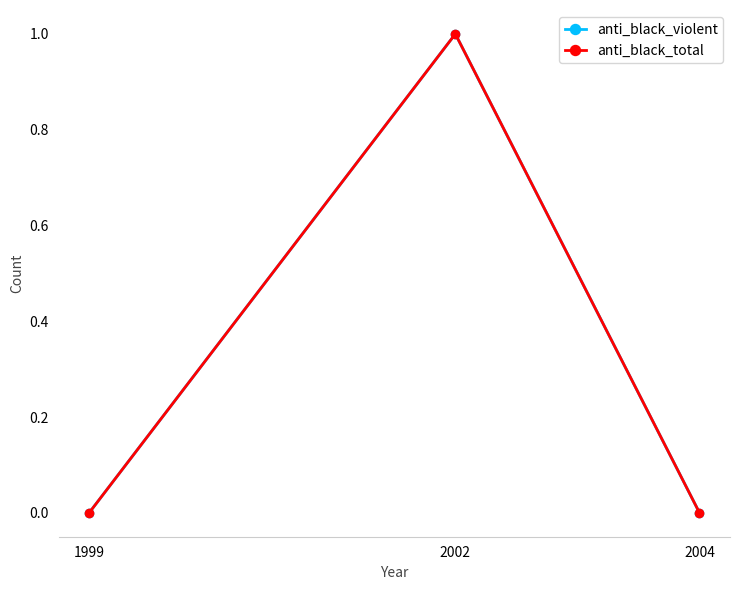

Reading left to right, list all the values displayed in this chart.

anti_black_violent: 1999=0	2002=1	2004=0
anti_black_total: 1999=0	2002=1	2004=0